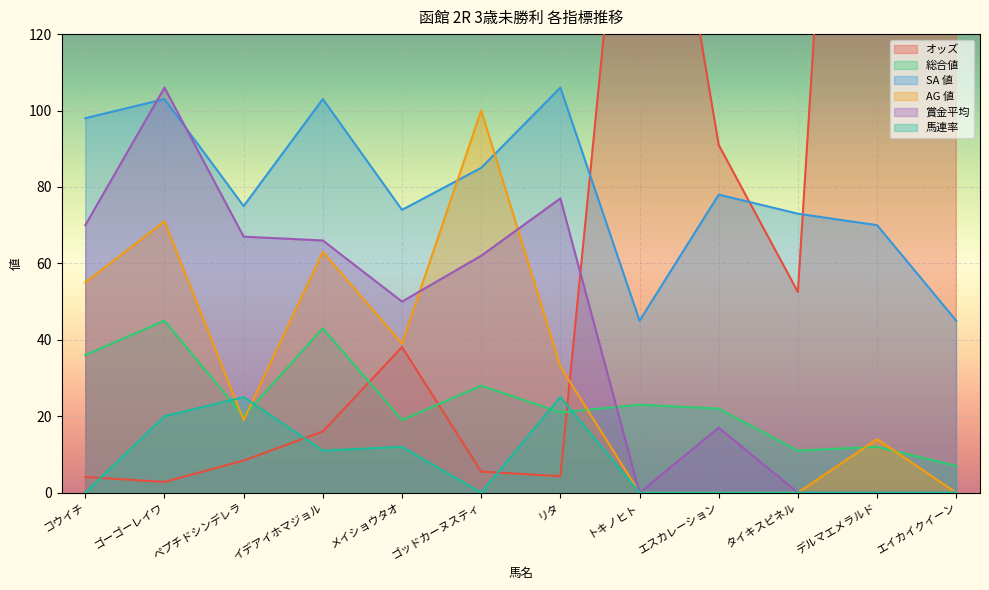

The value of AG 値 at デルマエメラルド is 4.3. True or false?

False